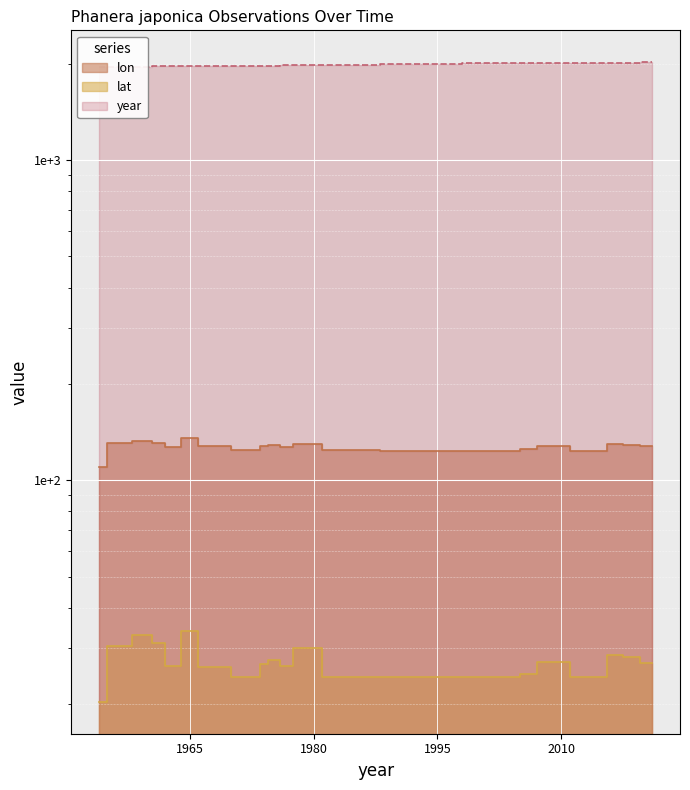

What is the difference between the year values at 1963 and 2018?

55.0